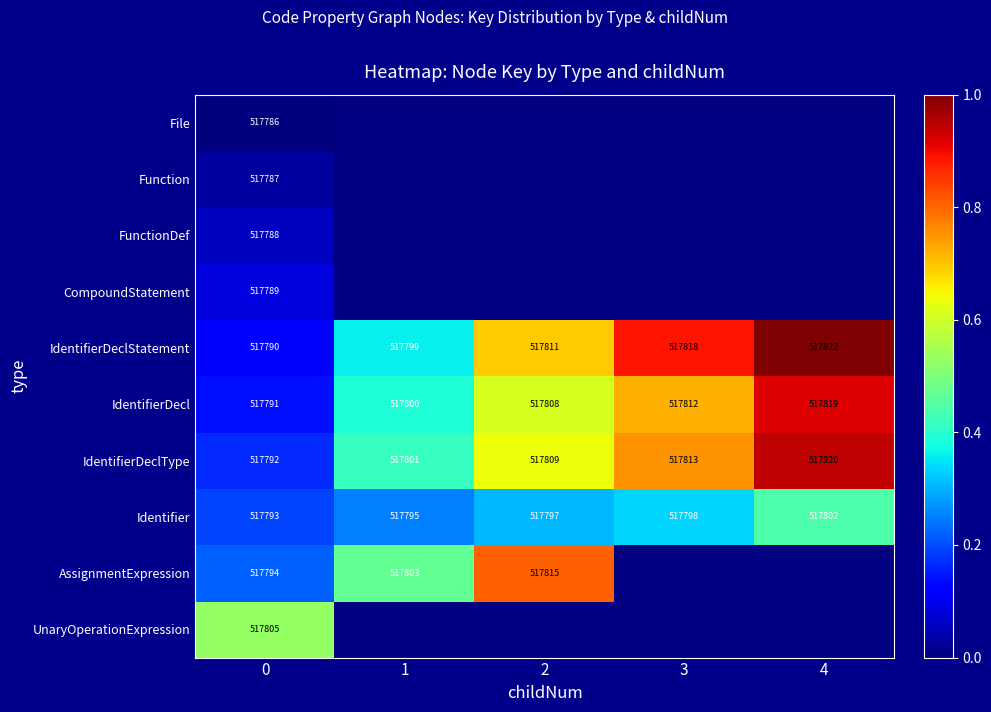

Is it true that CompoundStatement equals 517789 at 0?

True